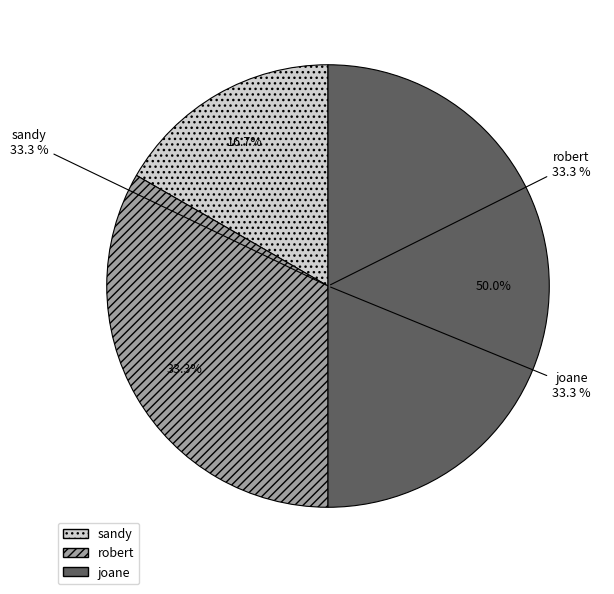

Count the number of slices in the pie.

3